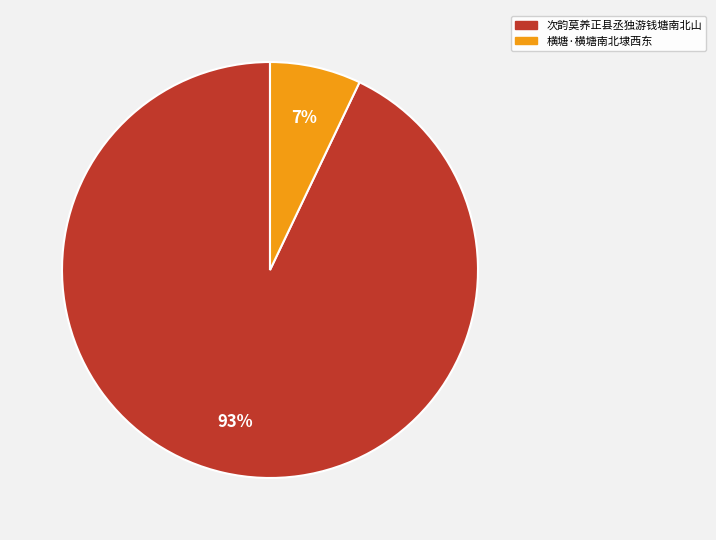

Do 次韵莫养正县丞独游钱塘南北山 and 横塘·横塘南北埭西东 together represent more than half of the pie?

Yes